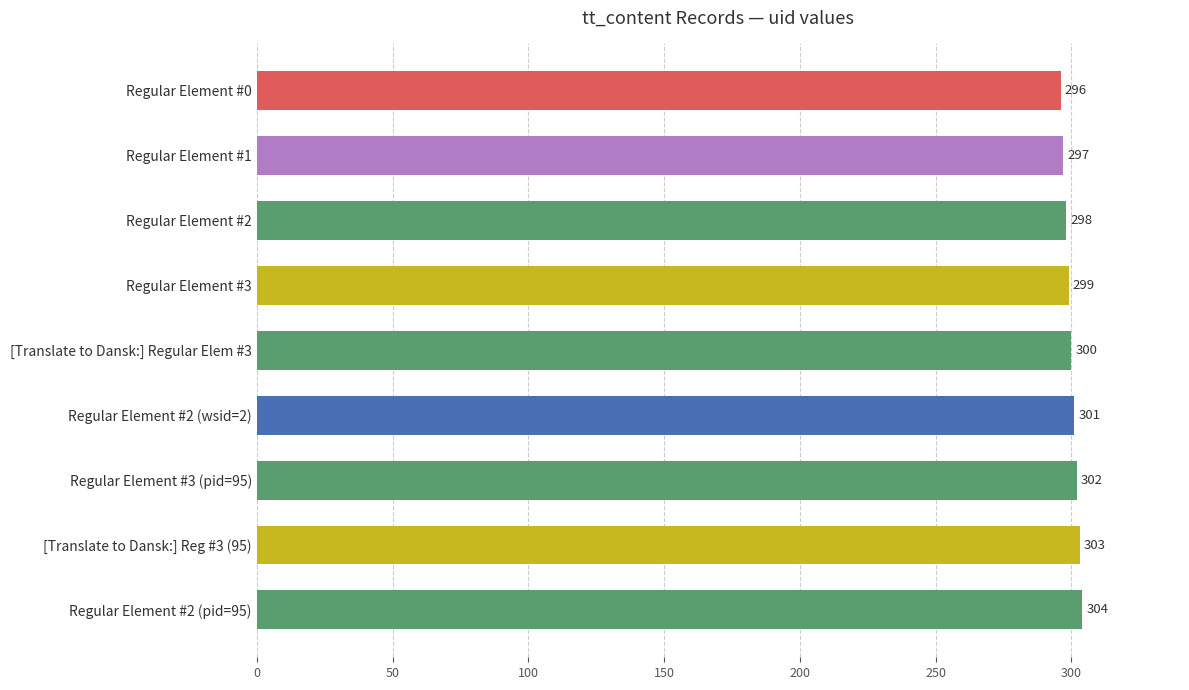

What is the change in value from Regular Element #3 to Regular Element #2 (wsid=2)?

+2